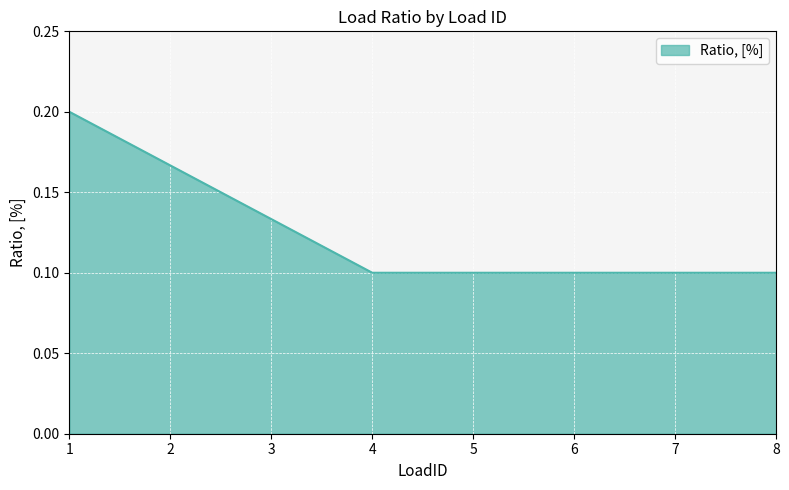

What is the sum of the values at 2 and 1?

0.4